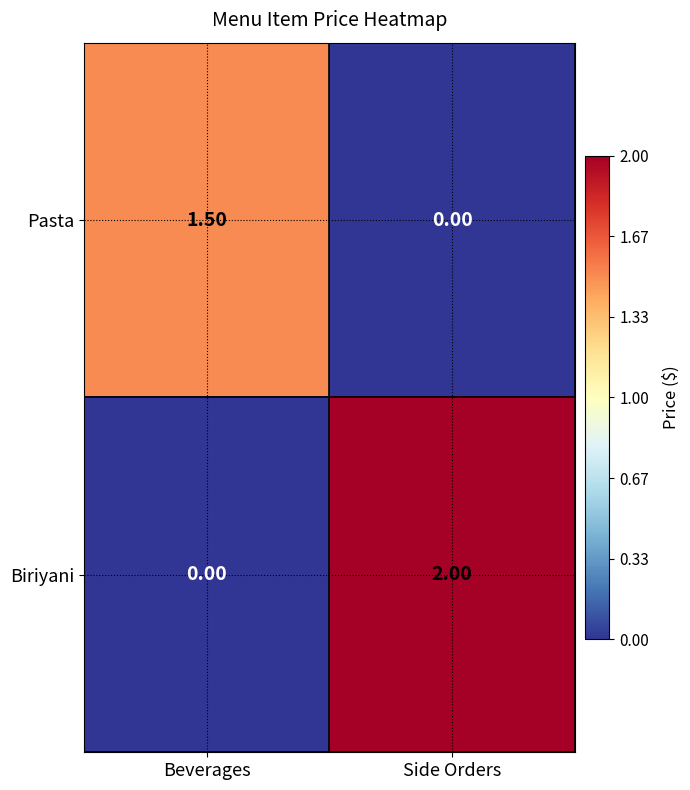

What is the difference between the highest and lowest values at Side Orders?

2.0